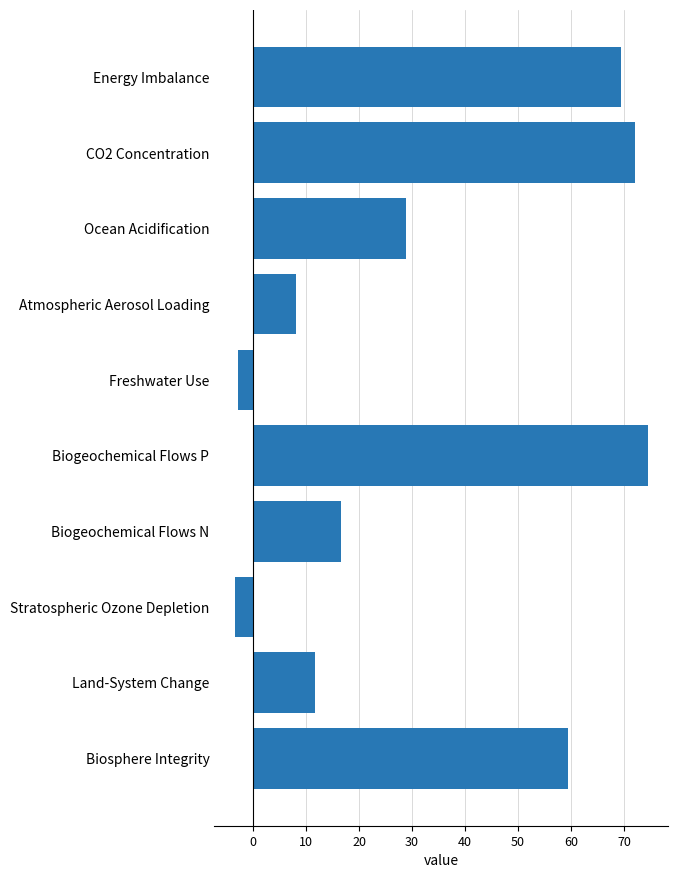

Reading top to bottom, what are all the values shown in this chart?

Energy Imbalance=69.5	CO2 Concentration=72.0	Ocean Acidification=28.8	Atmospheric Aerosol Loading=8.2	Freshwater Use=-2.8	Biogeochemical Flows P=74.4	Biogeochemical Flows N=16.7	Stratospheric Ozone Depletion=-3.4	Land-System Change=11.8	Biosphere Integrity=59.4